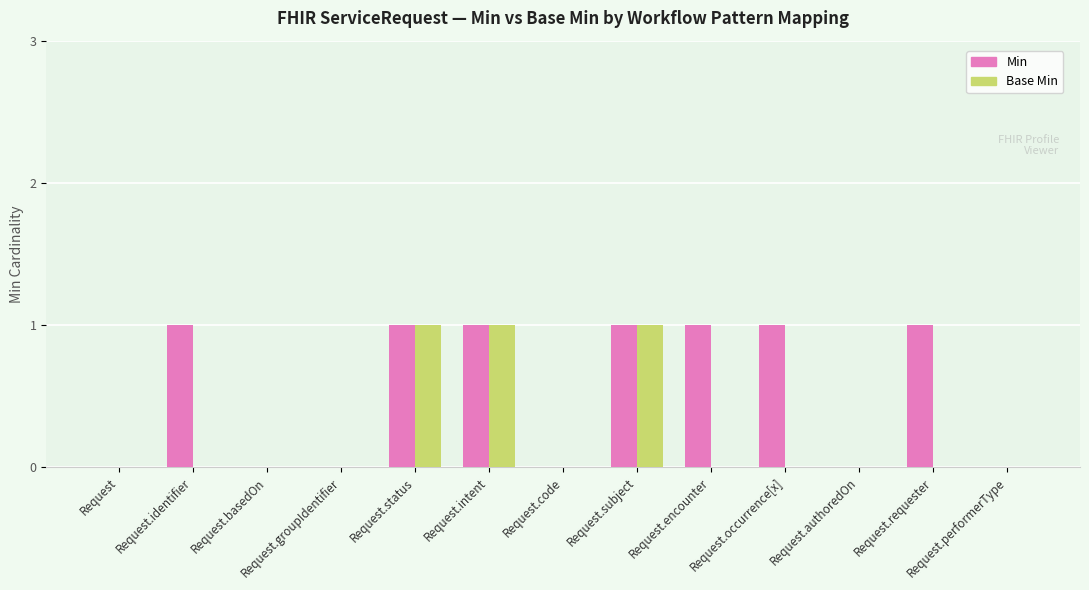

The value of Base Min at Request.occurrence[x] is 0. True or false?

True